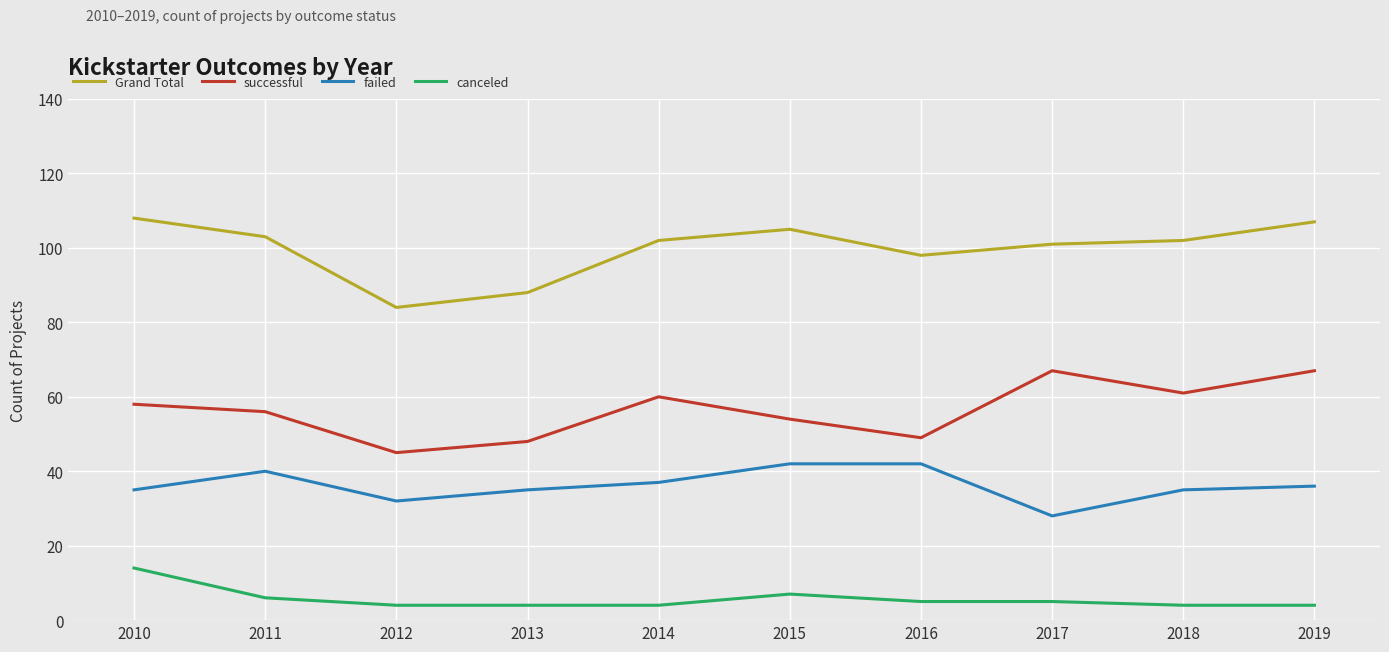

Is this an area chart (filled region under the line)?

No